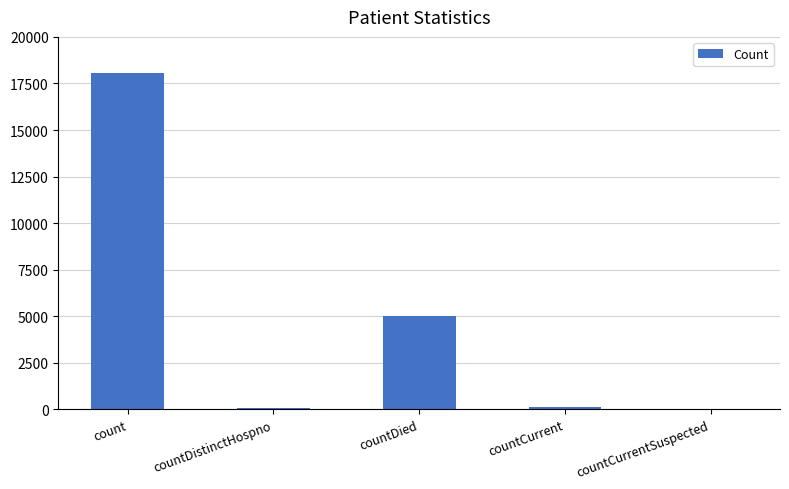

Are the bars horizontal?

No